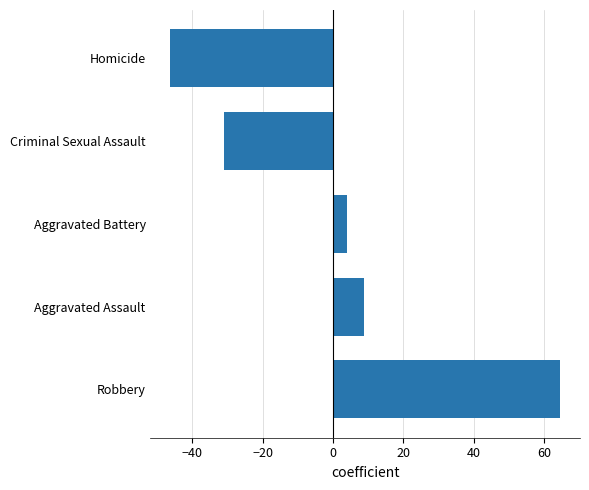

How many values are above zero?

3